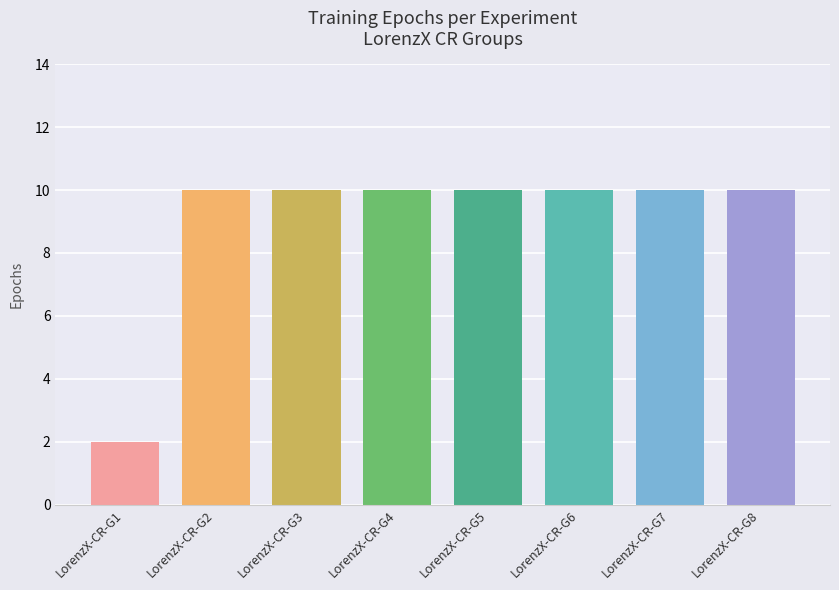

What value does the data have at LorenzX-CR-G5?

10